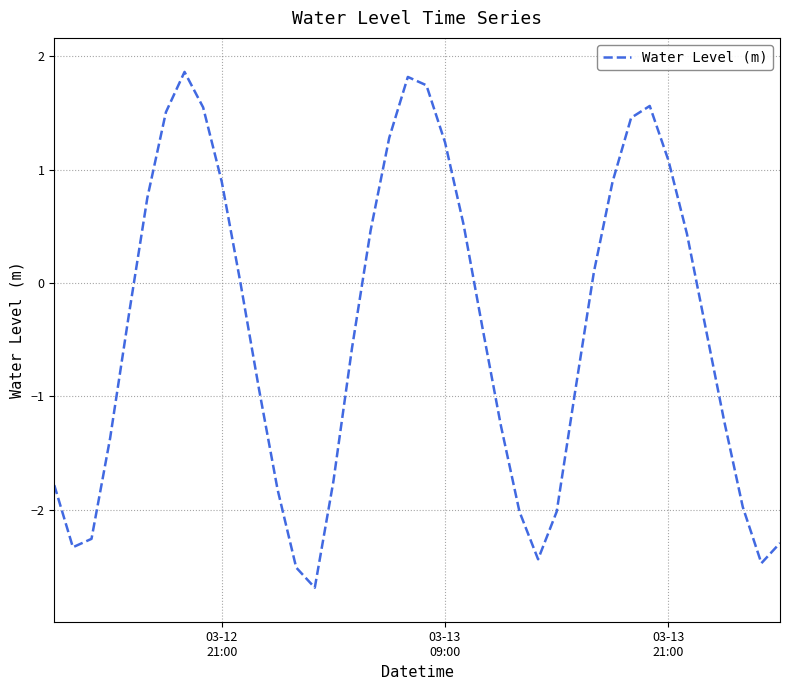

What is the greatest value displayed?

1.9